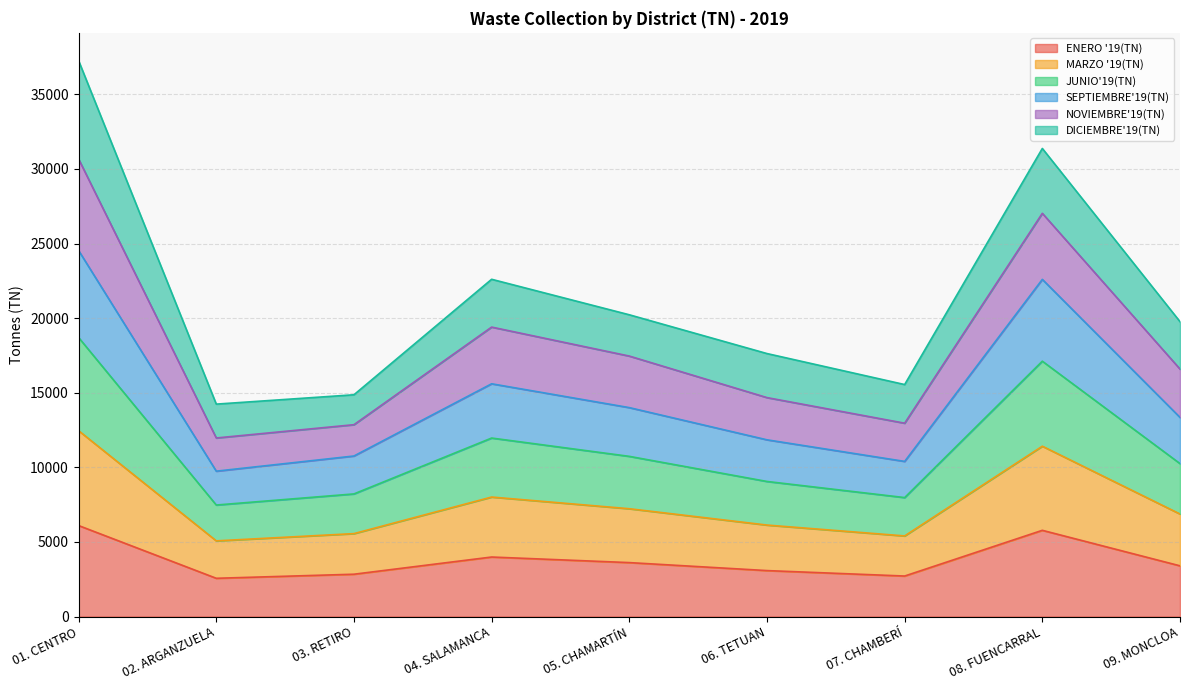

Which series has the widest spread of values?

MARZO '19(TN)